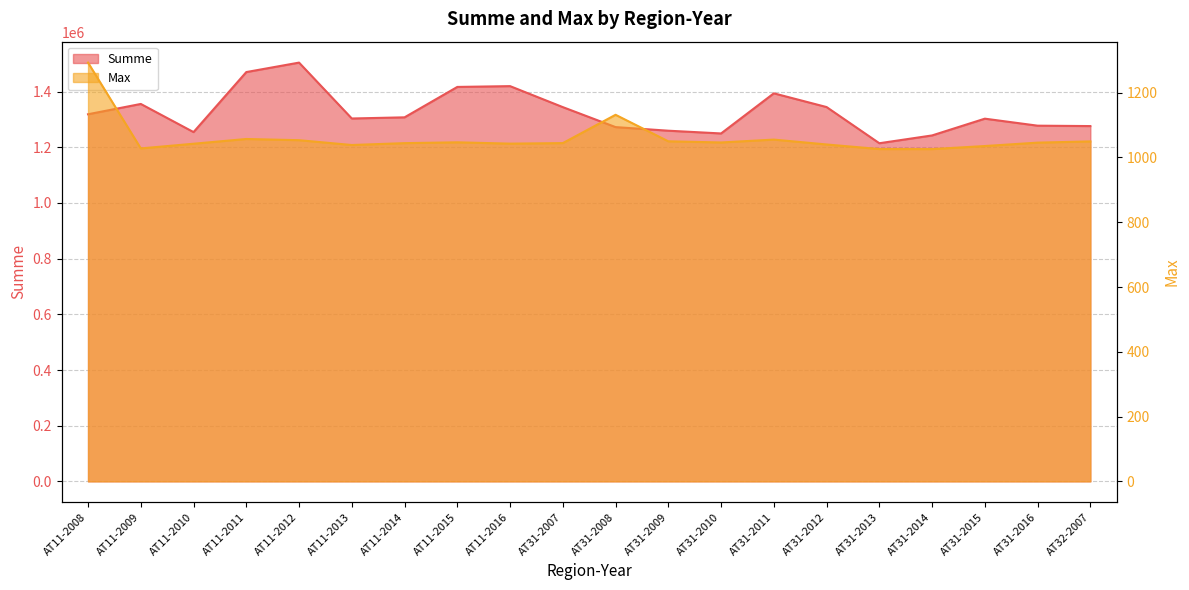

Which has a higher value, AT32-2007 or AT31-2007?

AT31-2007